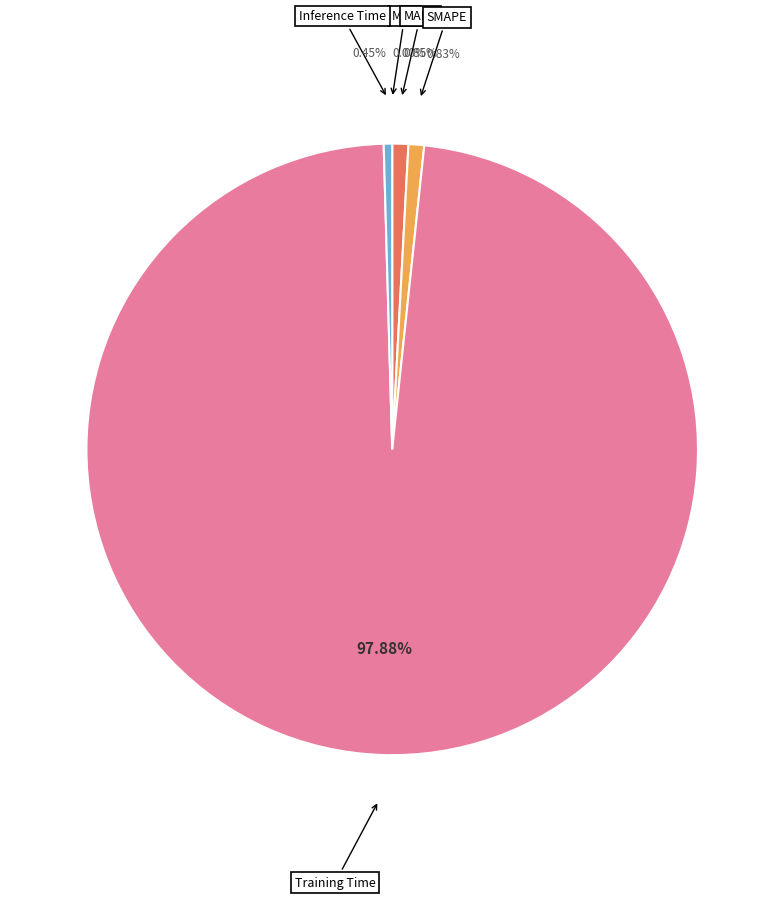

Is there any slice that represents more than half of the pie?

Yes